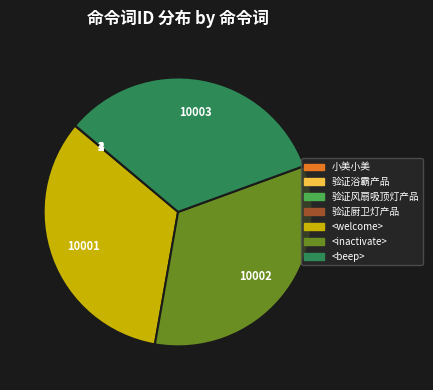

True or false: <beep> accounts for 33% of the total.

True